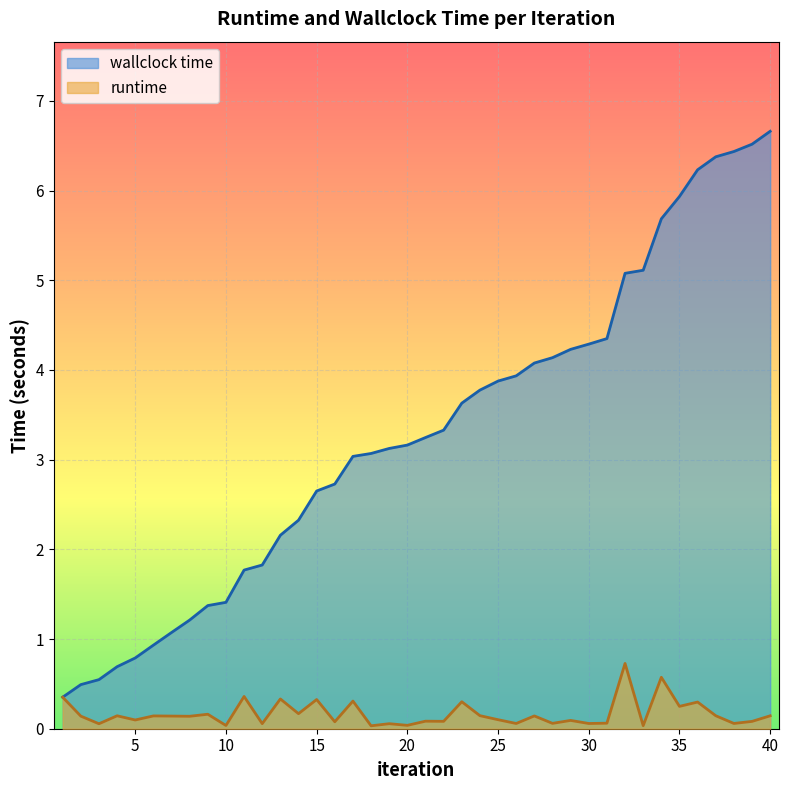

The value of runtime at 16 is 0.1. True or false?

True